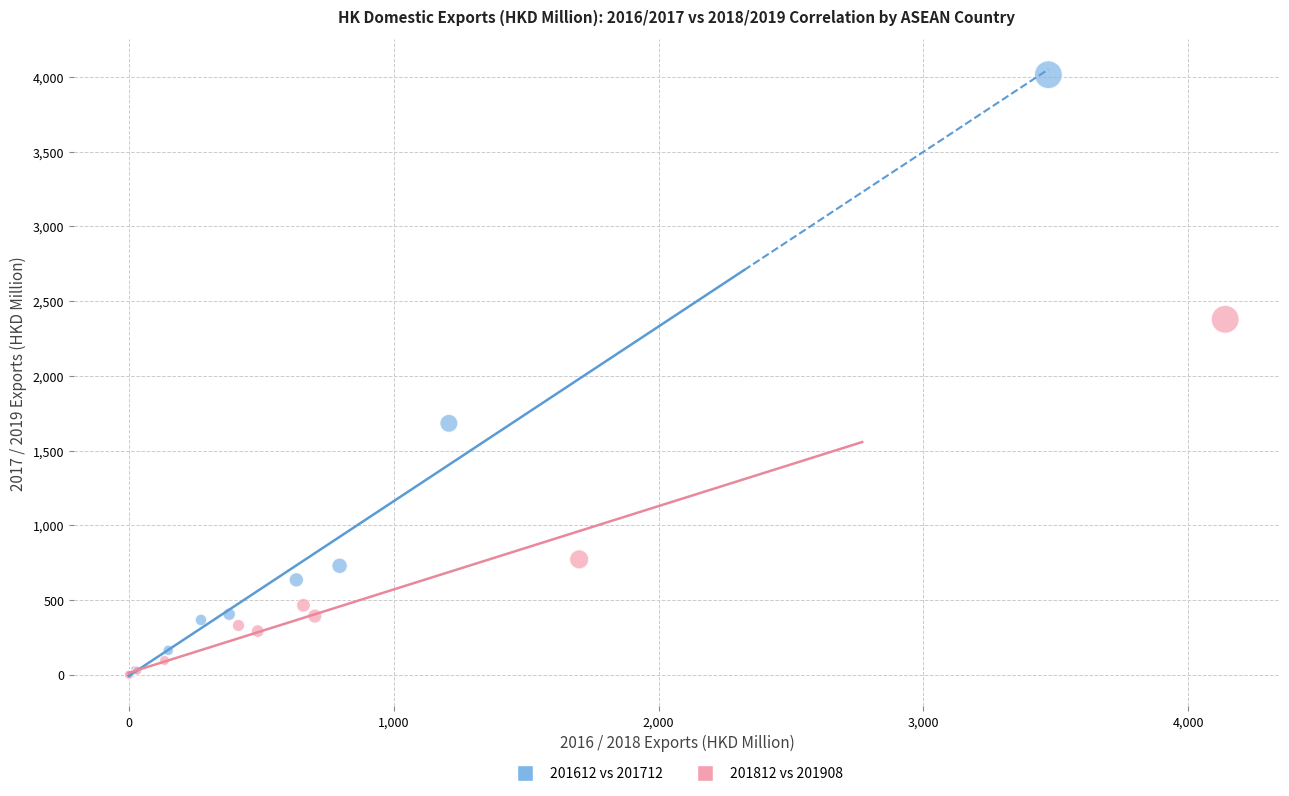

Which series reaches the maximum Y coordinate?

201612 vs 201712